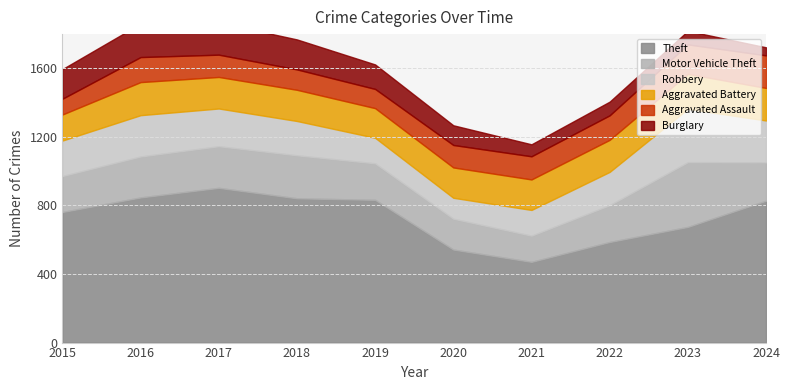

At how many categories does at least one series exceed 54?

10